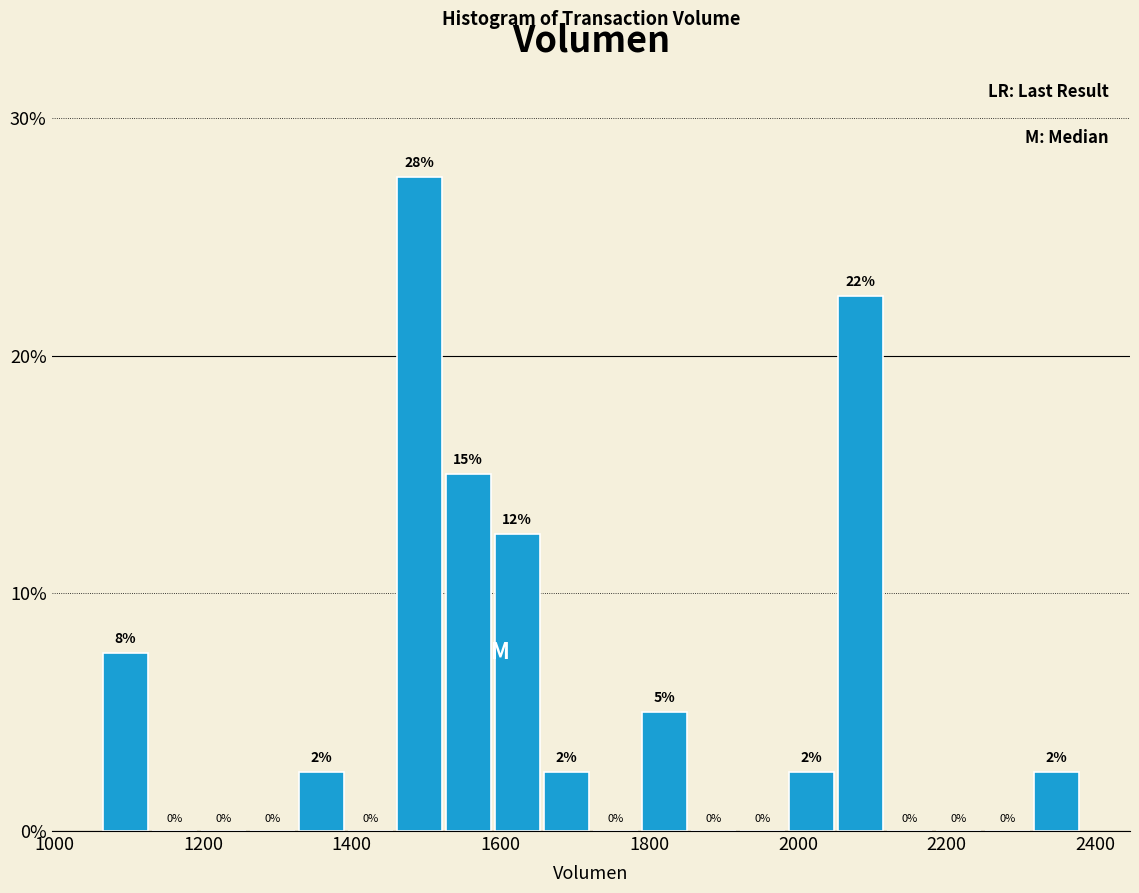

Around what value on the x-axis is the tallest bar? Give the approximate position of its centre, as read against the axis.

1500